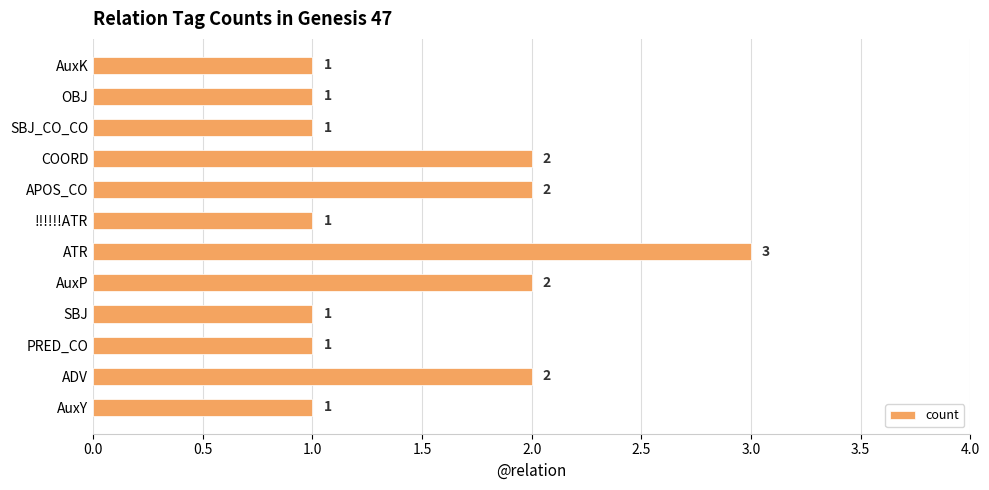

True or false: the data shows 1 at PRED_CO.

True